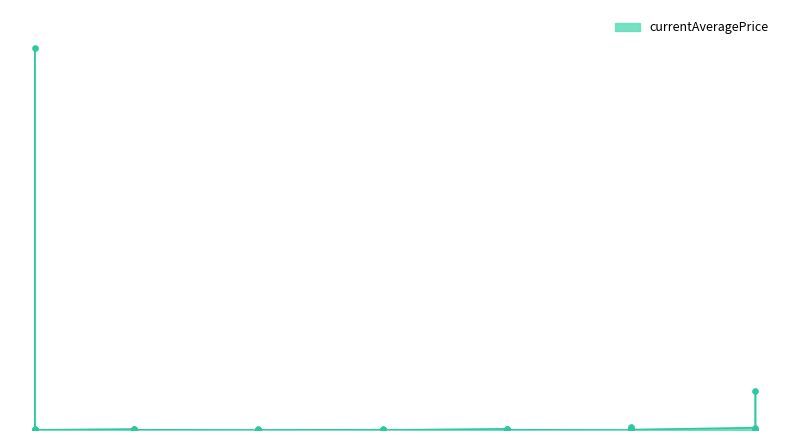

What is the change in value from 10 to 15?

-5900.6